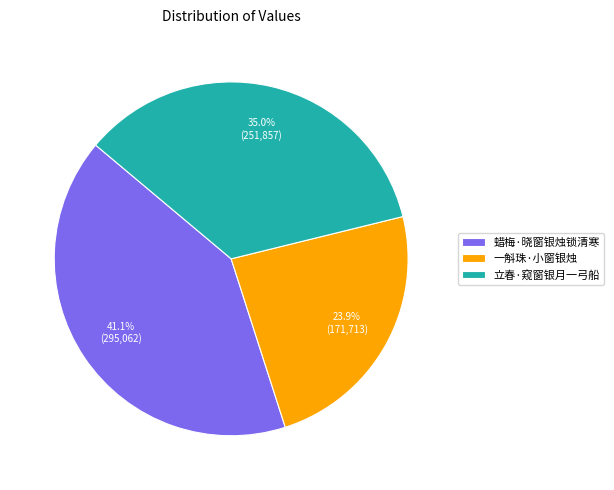

Is it true that 一斛珠·小窗银烛 is 24% of the pie?

True